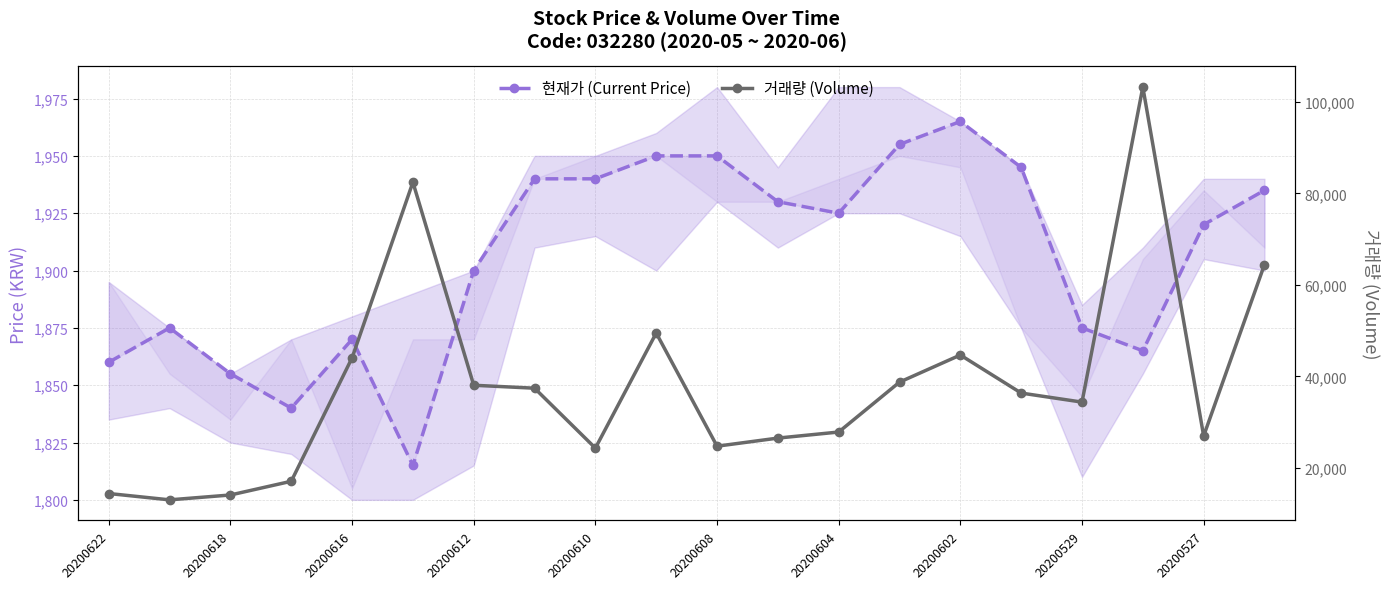

What is the value of the 거래량 (Volume) point at the 20th from the left?

64440